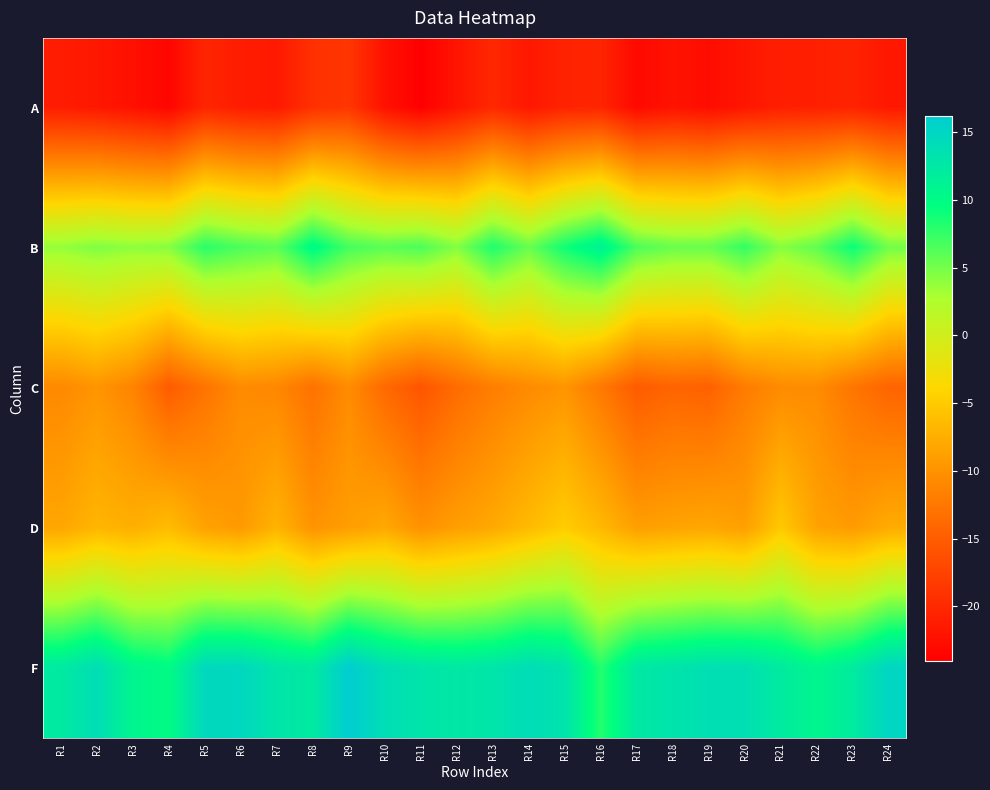

Which category has the lowest value across all series?

R11